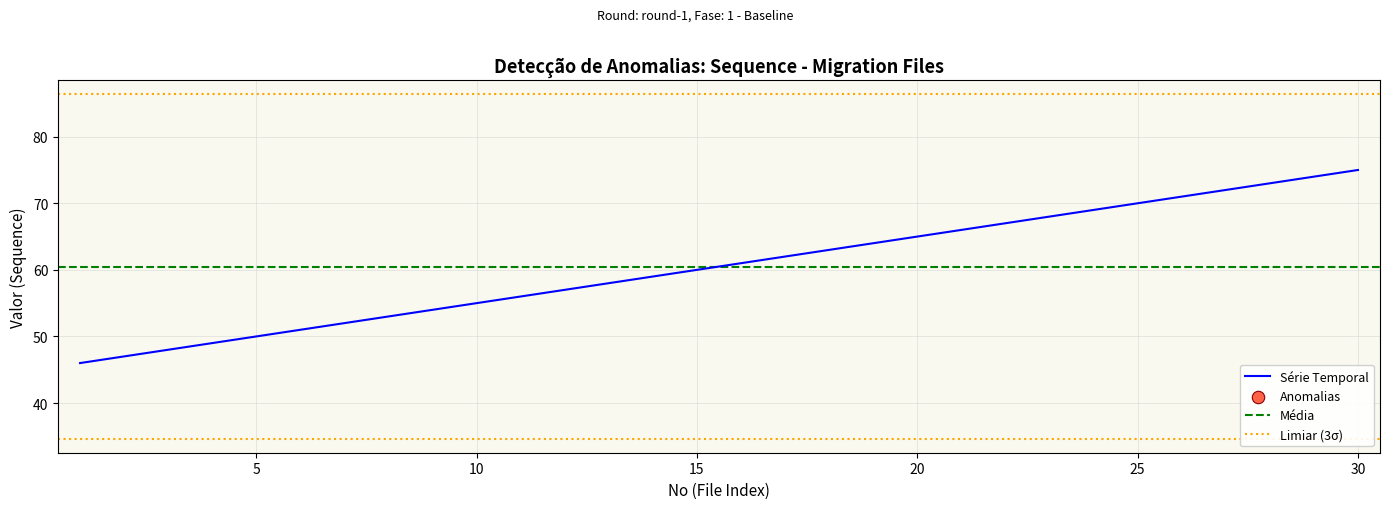

Which has a higher value, 29 or 7?

29